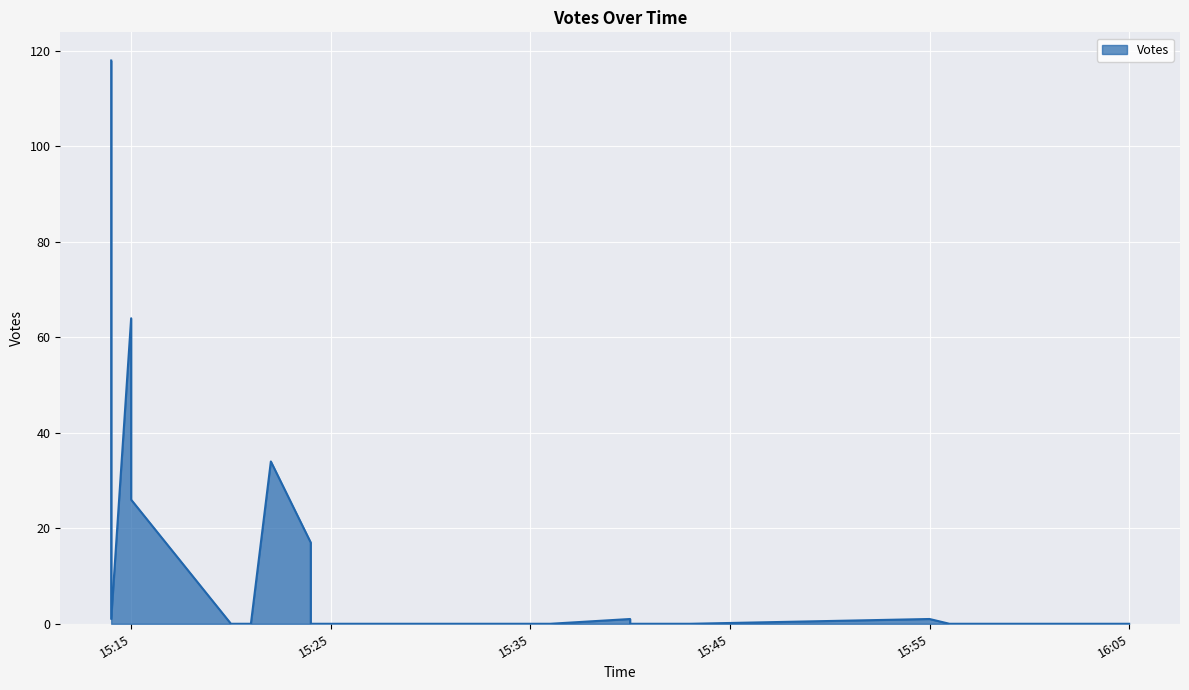

At which label is the value closest to 59?

2019-09-16 15:15